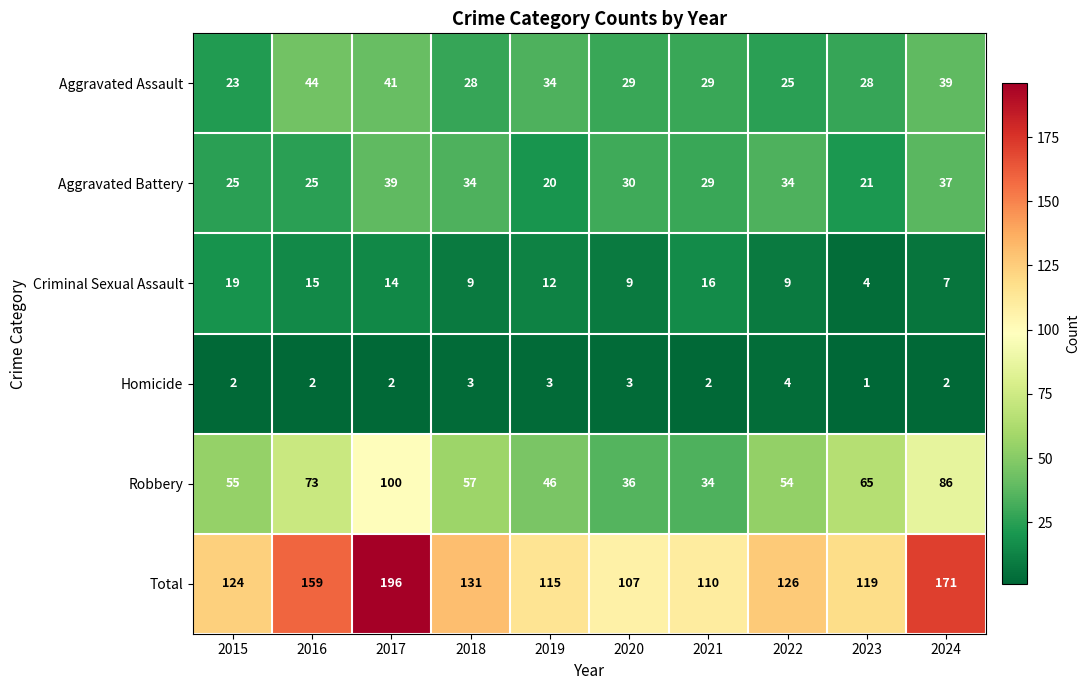

Is it true that Homicide equals 4 at 2022?

True